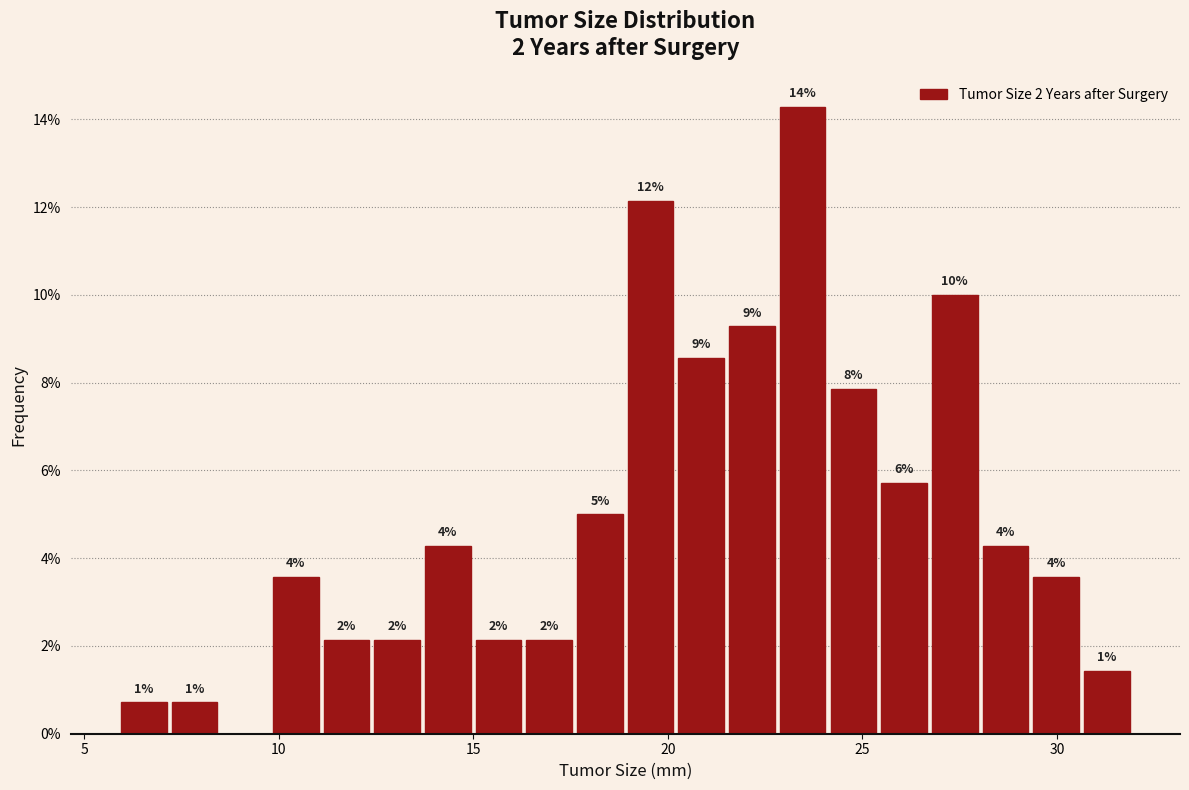

Around what value on the x-axis is the tallest bar? Give the approximate position of its centre, as read against the axis.

23.5